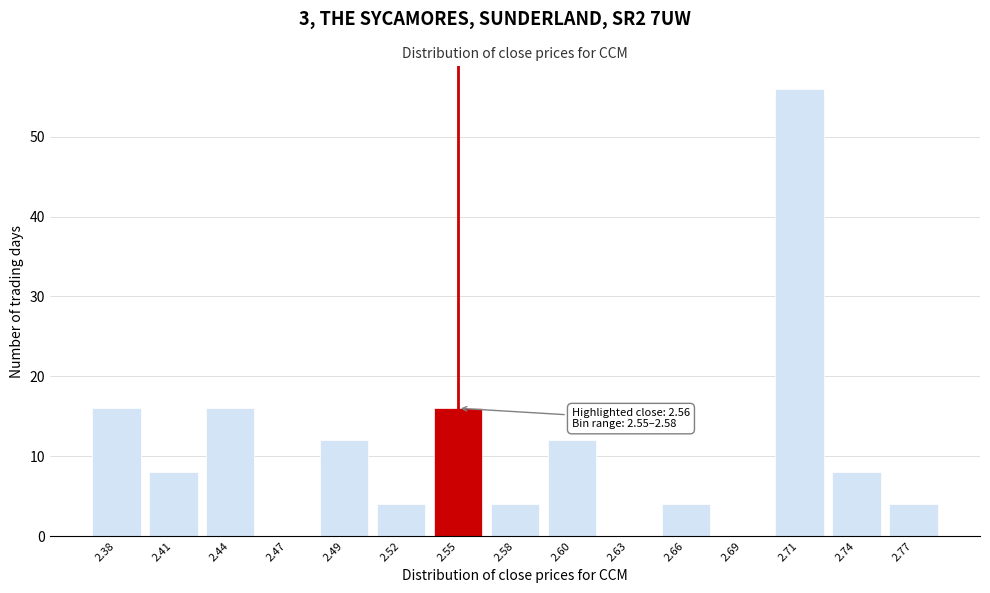

Reading left to right, transcribe all the data shown in this chart.

2.38=16	2.41=8	2.44=16	2.47=0	2.49=12	2.52=4	2.55=16	2.58=4	2.60=12	2.63=0	2.66=4	2.69=0	2.71=56	2.74=8	2.77=4